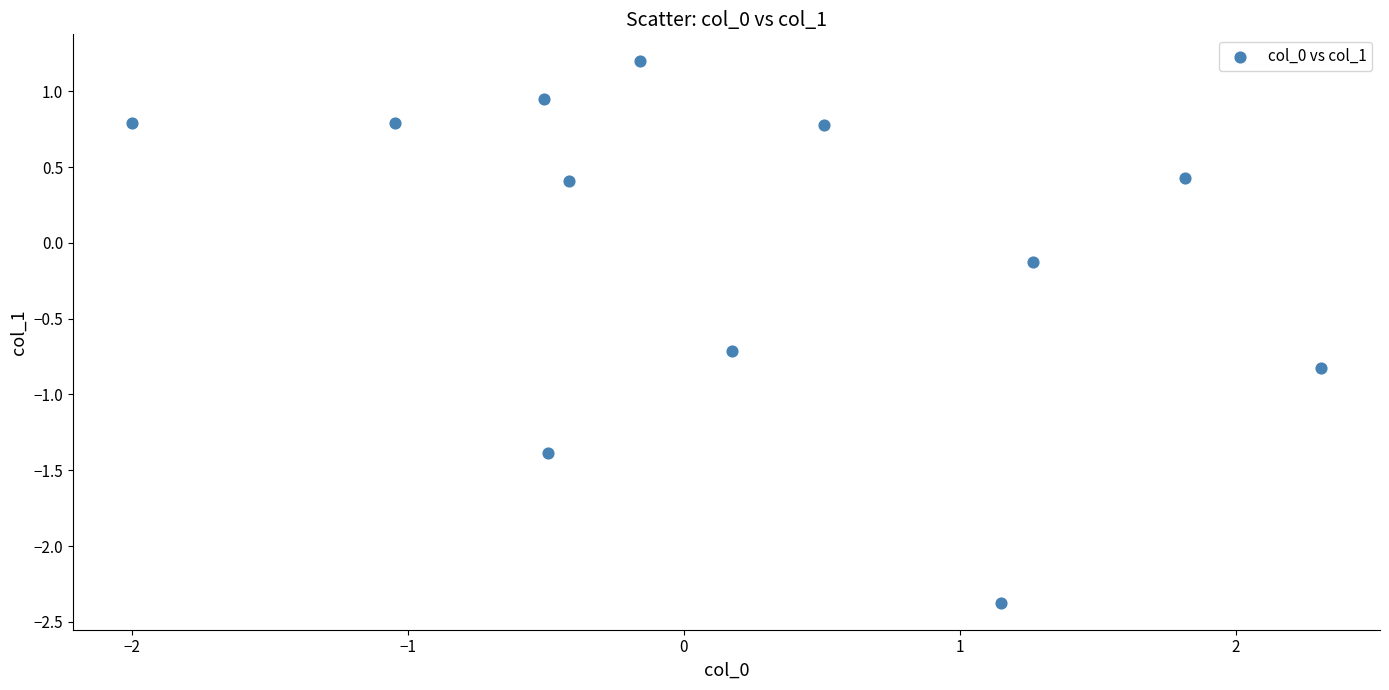

What is the range of X values (max minus min)?

4.3